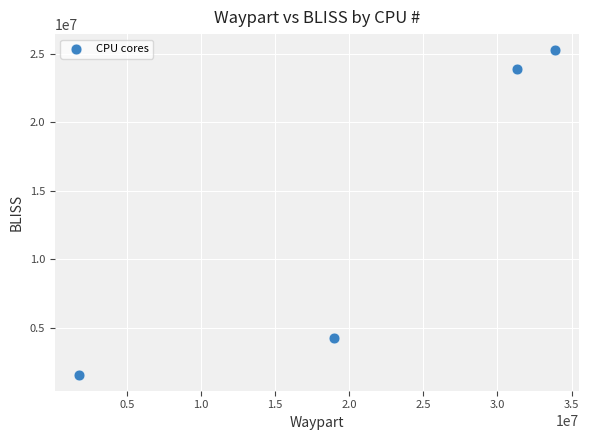

What is the range of Y values (max minus min)?

23640070